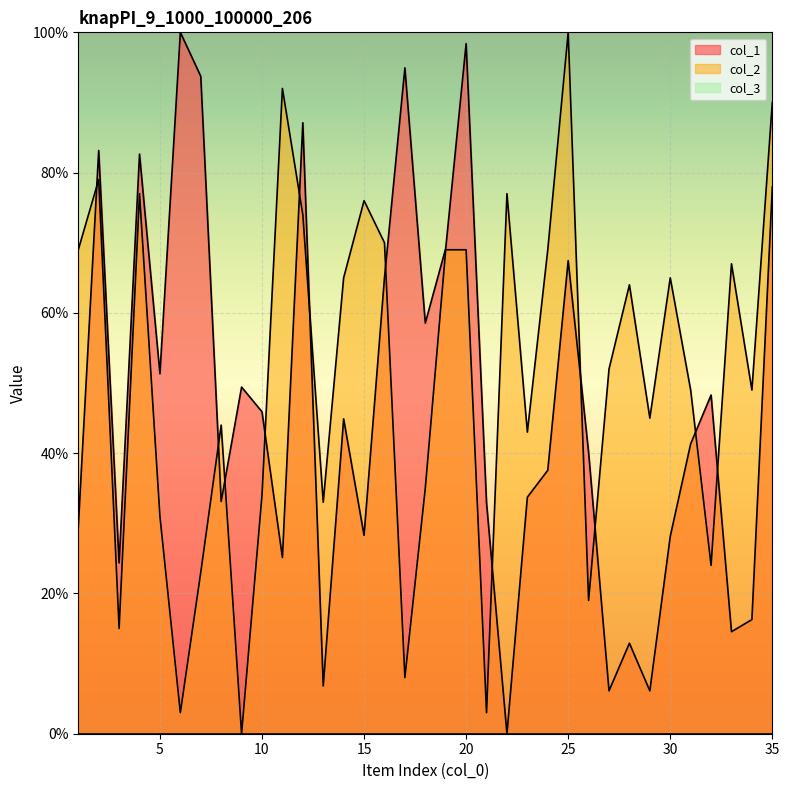

At how many categories does at least one series exceed 50?

23